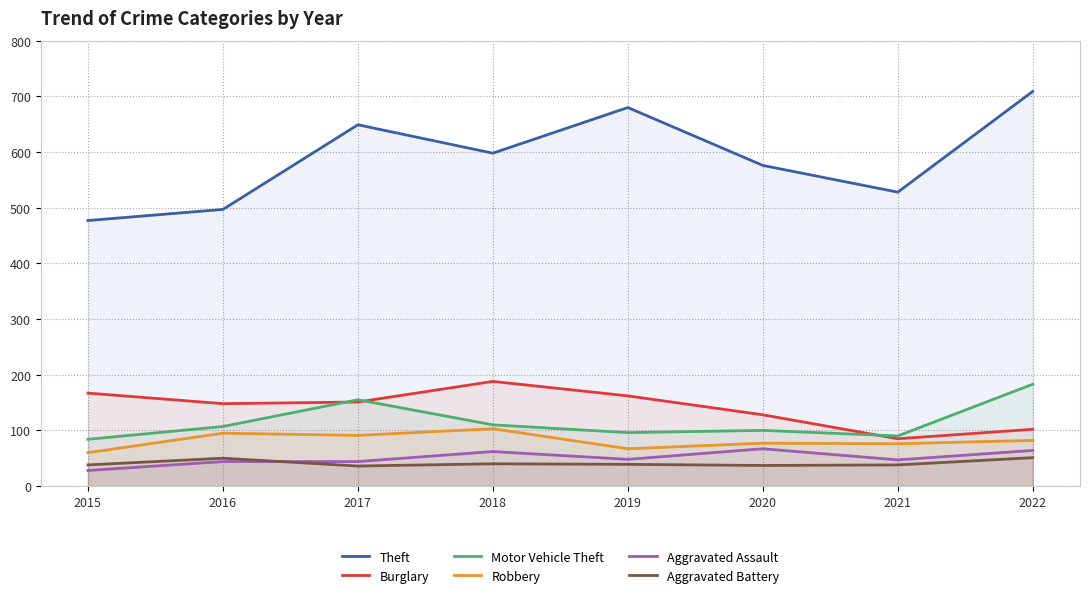

At which category does the chart reach its minimum across all series?

2015